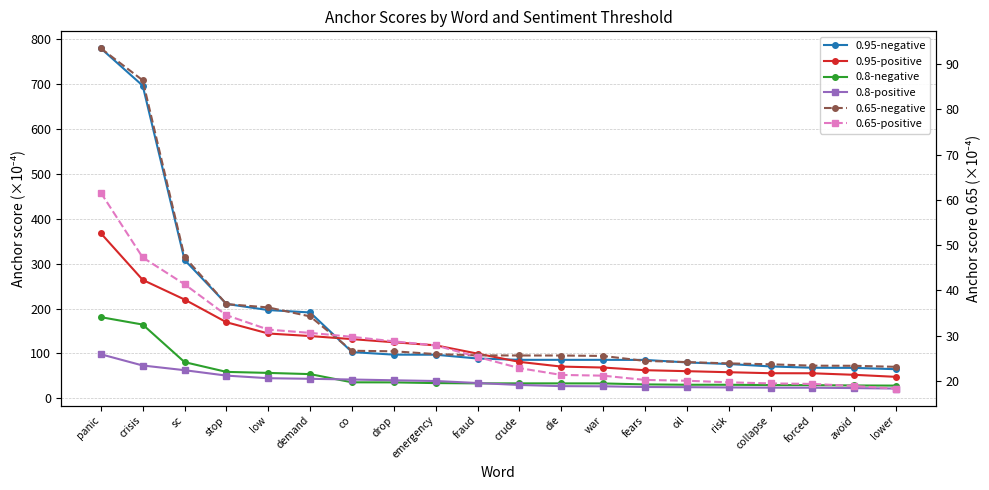

True or false: 0.8-positive has a value of 44.4 at crude.

False